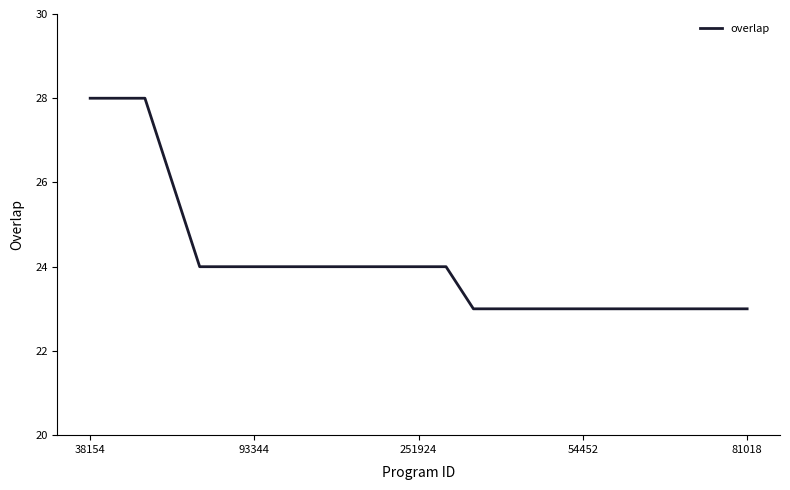

What is the maximum value shown in the chart?

28